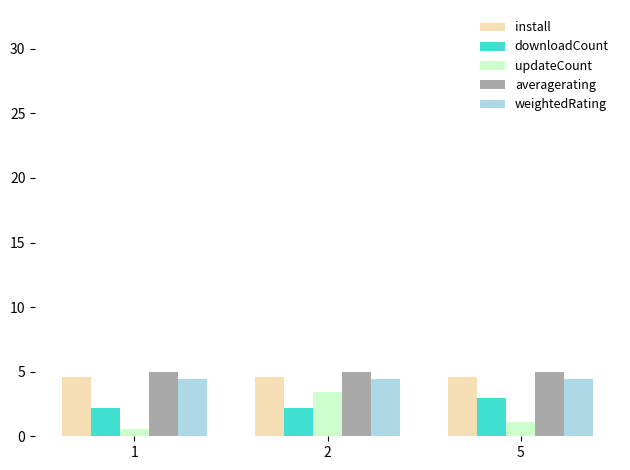

True or false: updateCount has a value of 0.6 at 1.

True